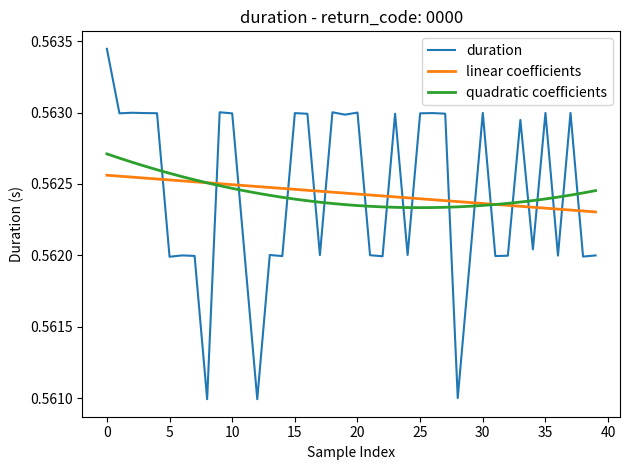

List the series in order of their peak value, highest first.

duration, quadratic coefficients, linear coefficients